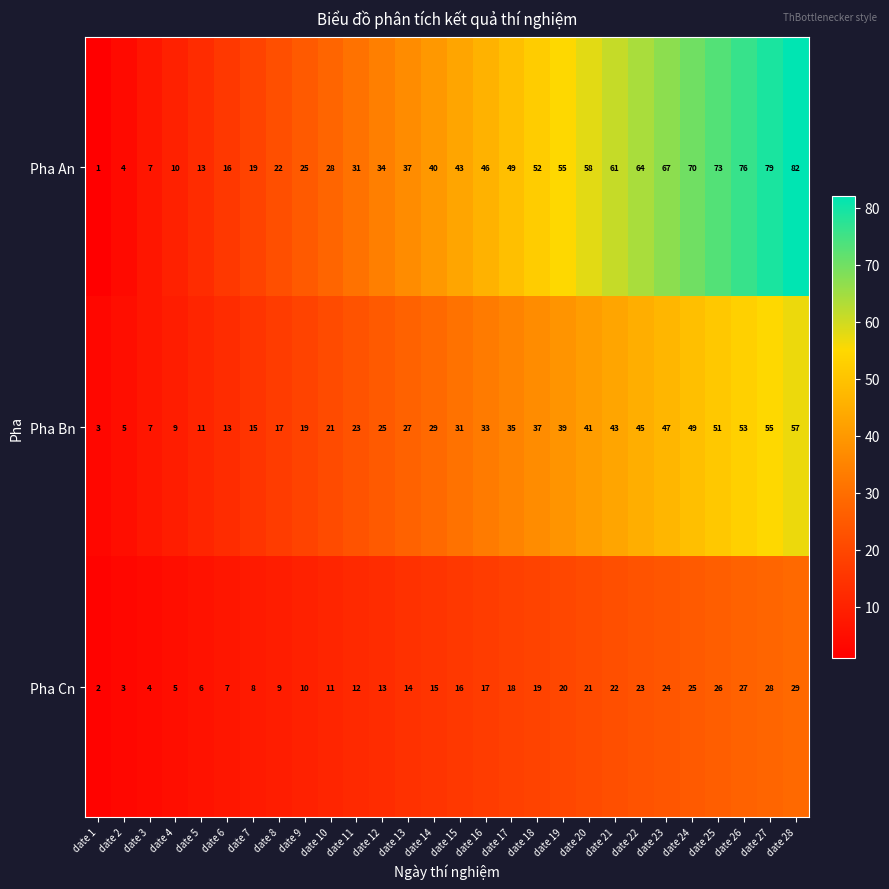

The value of Pha Cn at date 12 is 13. True or false?

True